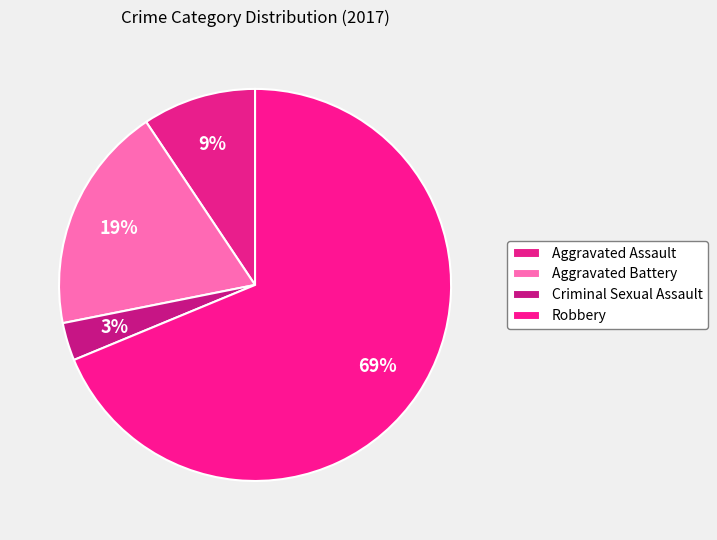

How much of the chart is everything except Criminal Sexual Assault?

96.9%